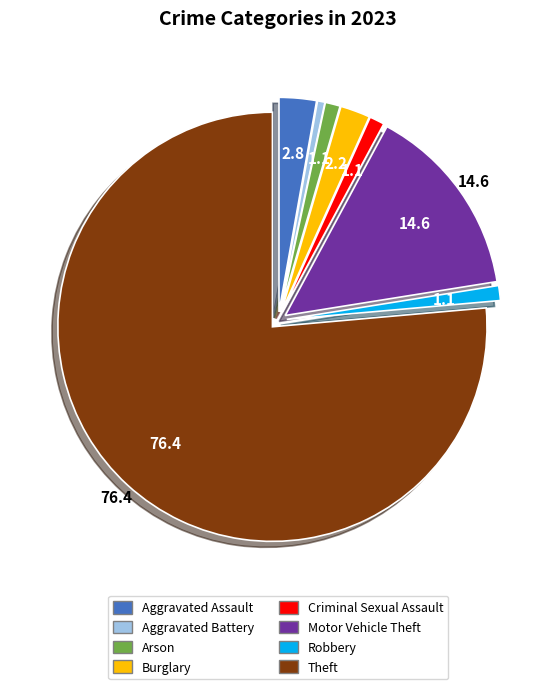

How many segments does this pie chart have?

8